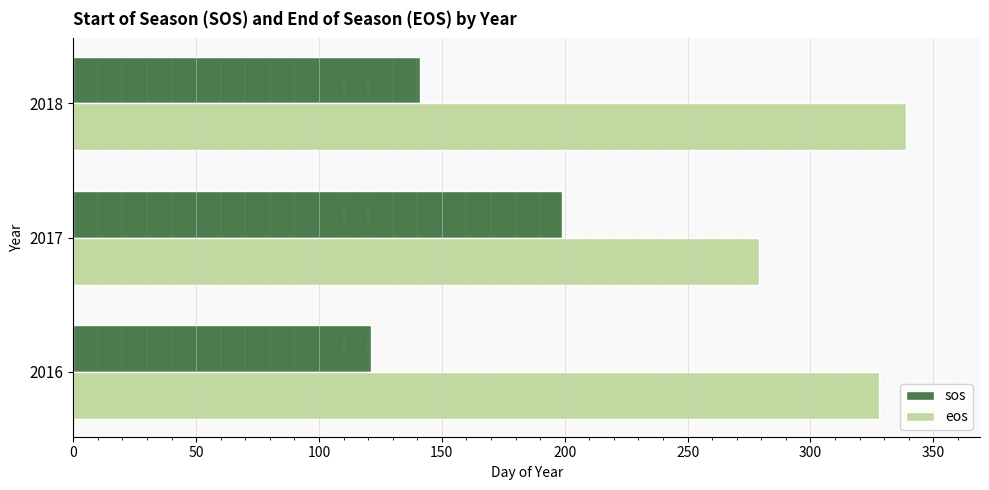

Which series changed the most between 2016 and 2018?

sos